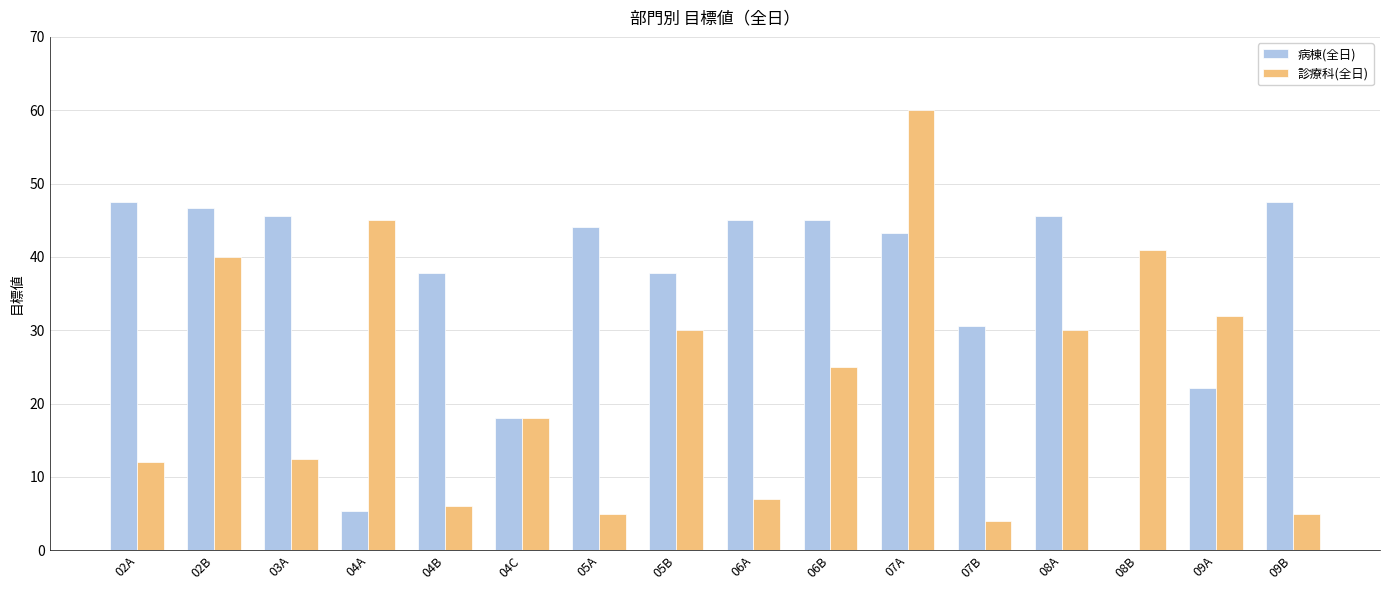

At which label does 診療科(全日) first exceed 25?

02B